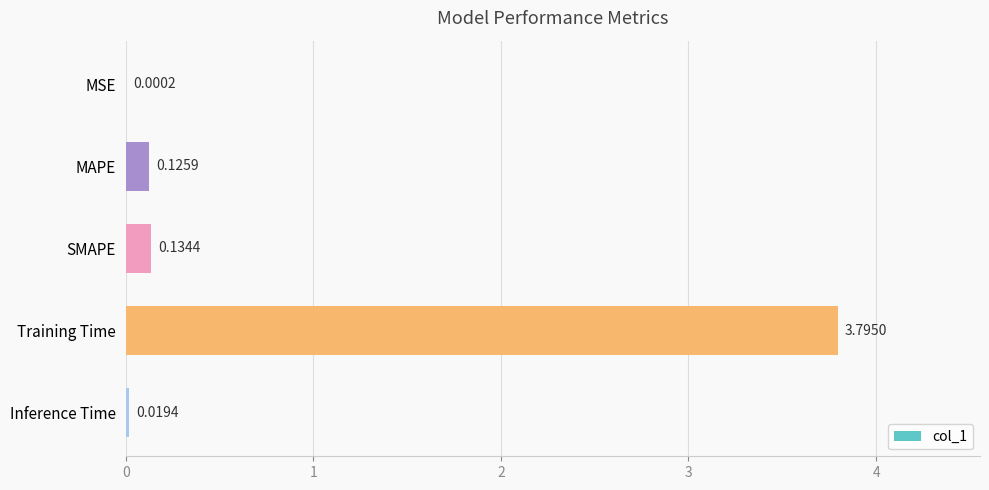

What is the sum of all values?

4.1